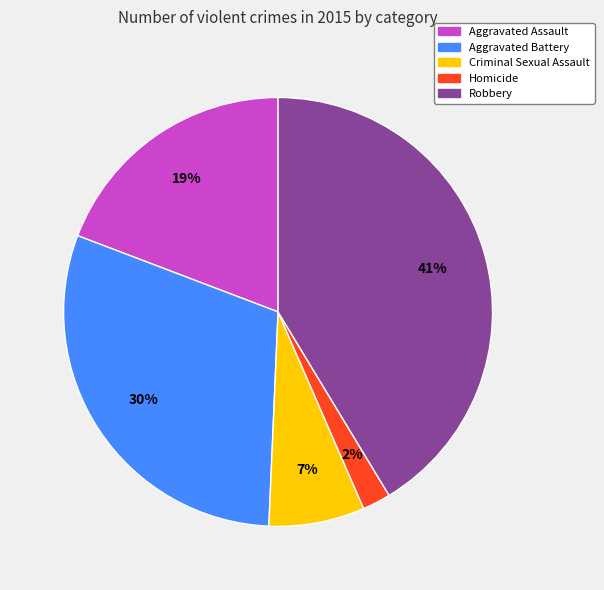

How many segments does this pie chart have?

5